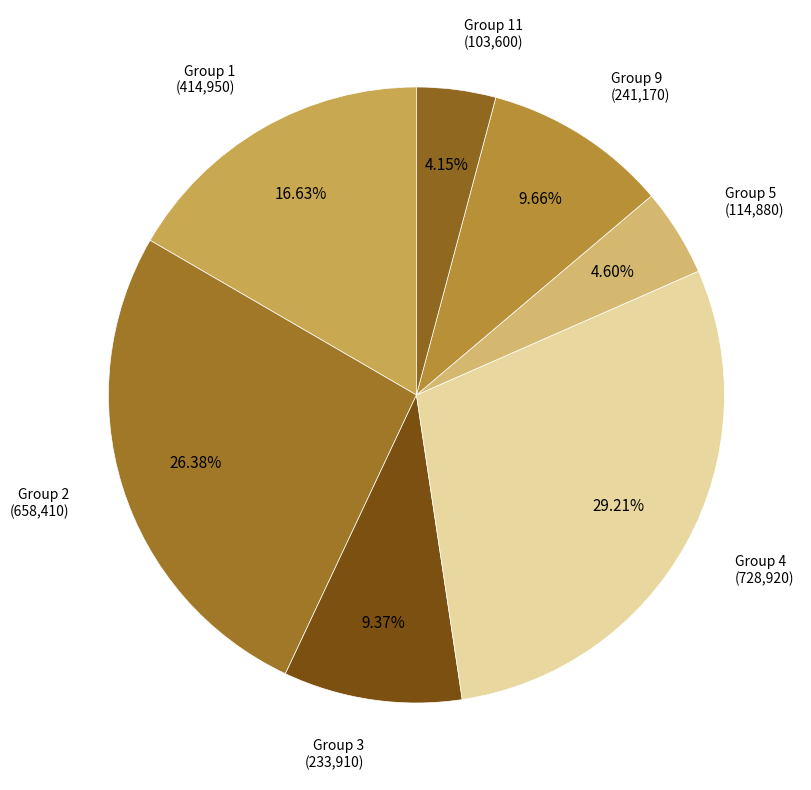

Is there a majority slice in this chart?

No